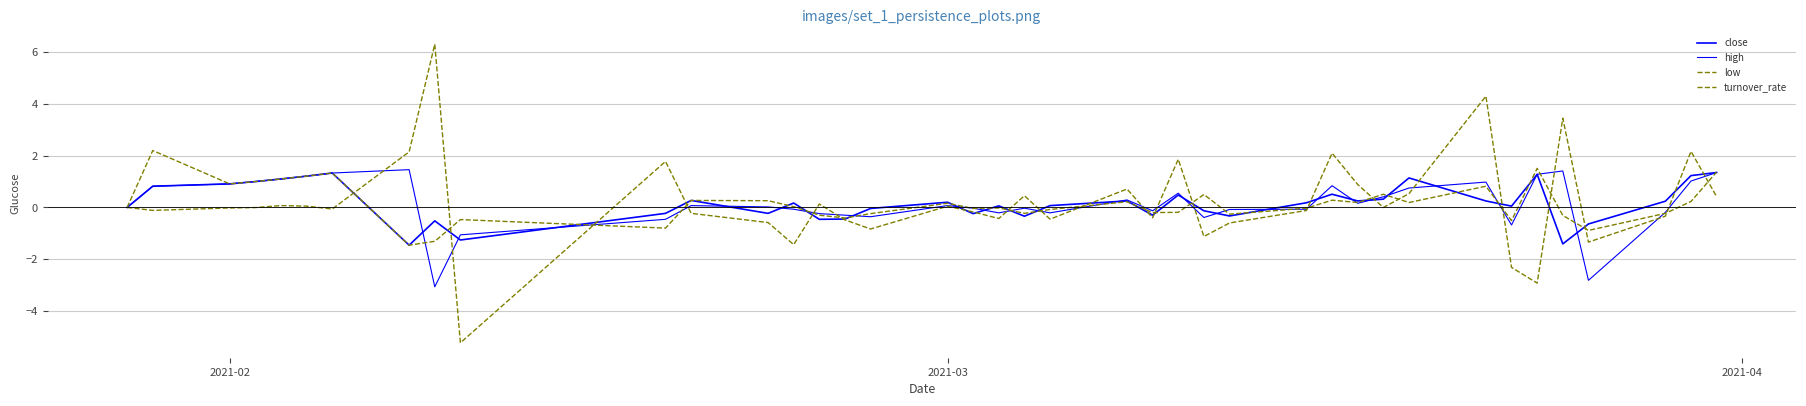

Which series has the largest range (max minus min)?

turnover_rate